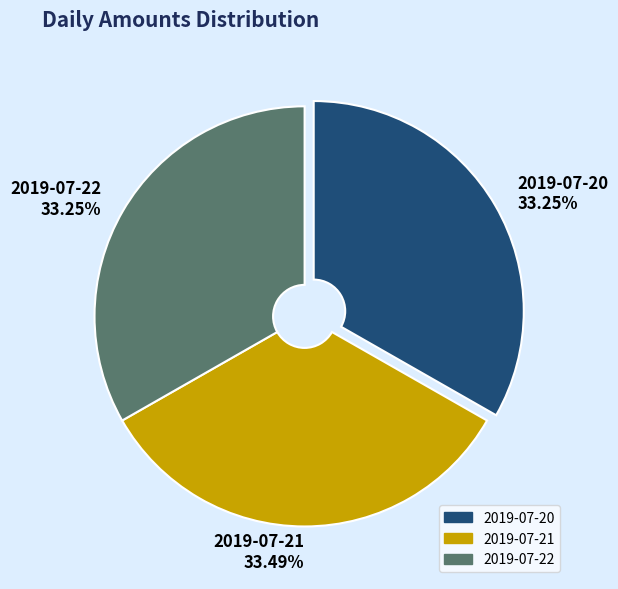

What percentage is the 2019-07-20 slice, to the nearest percent?

33%